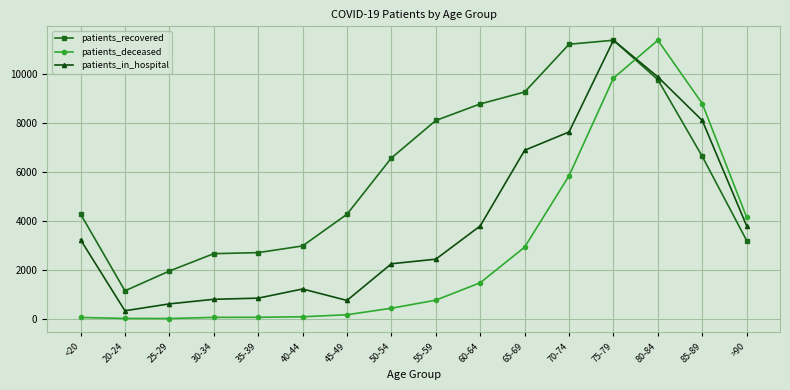

Does the chart have visible grid lines?

Yes